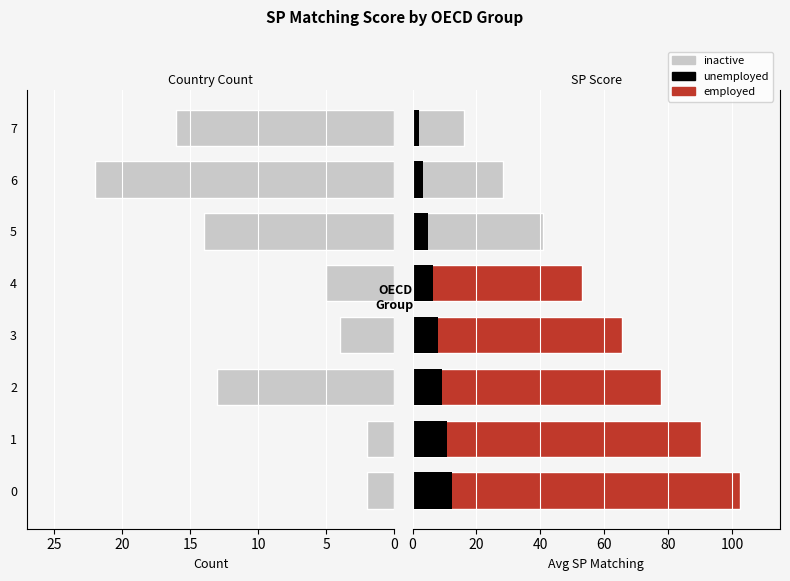

What is the label of the 8th bar from the left?

7